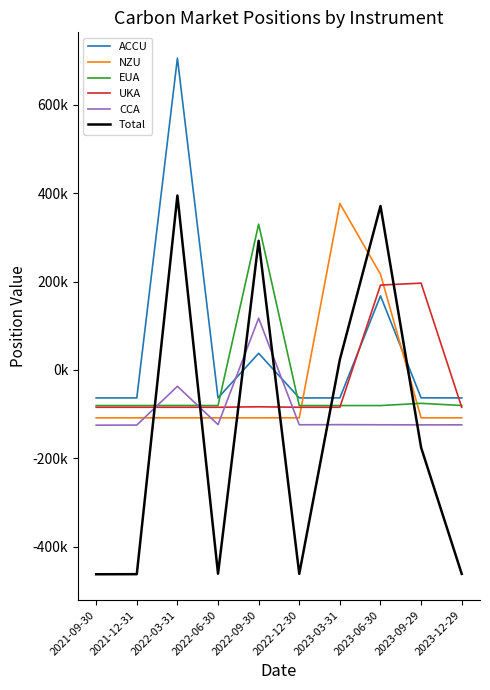

What position from the right is 2023-12-29?

1